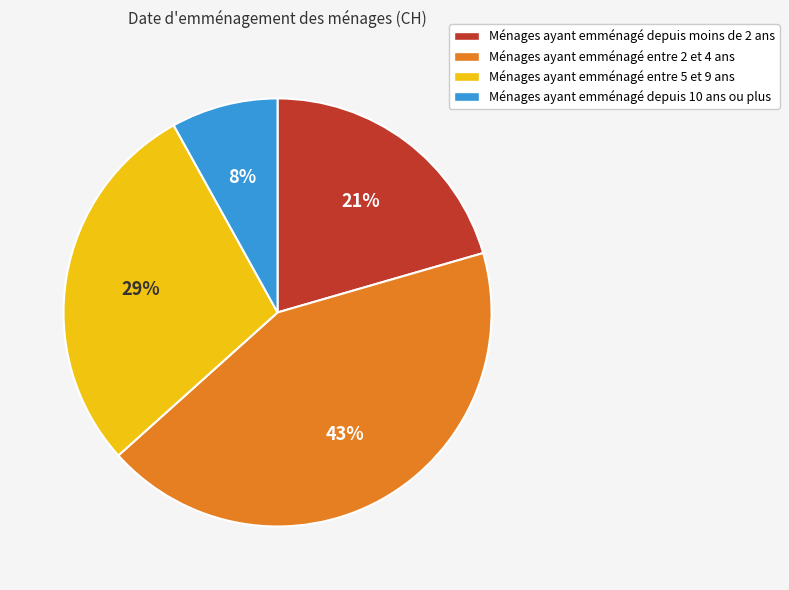

Count the number of slices in the pie.

4